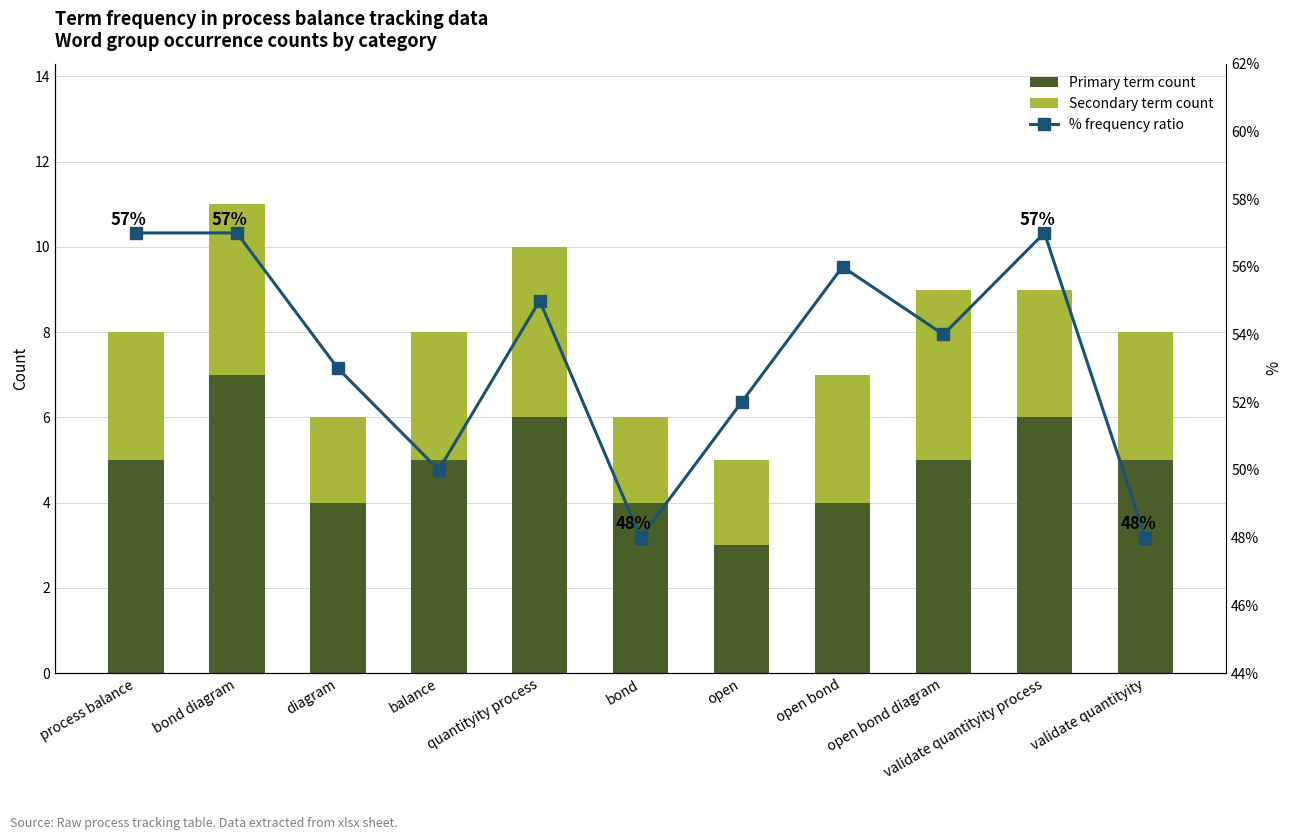

Are the bars grouped side by side (vs. stacked)?

Yes